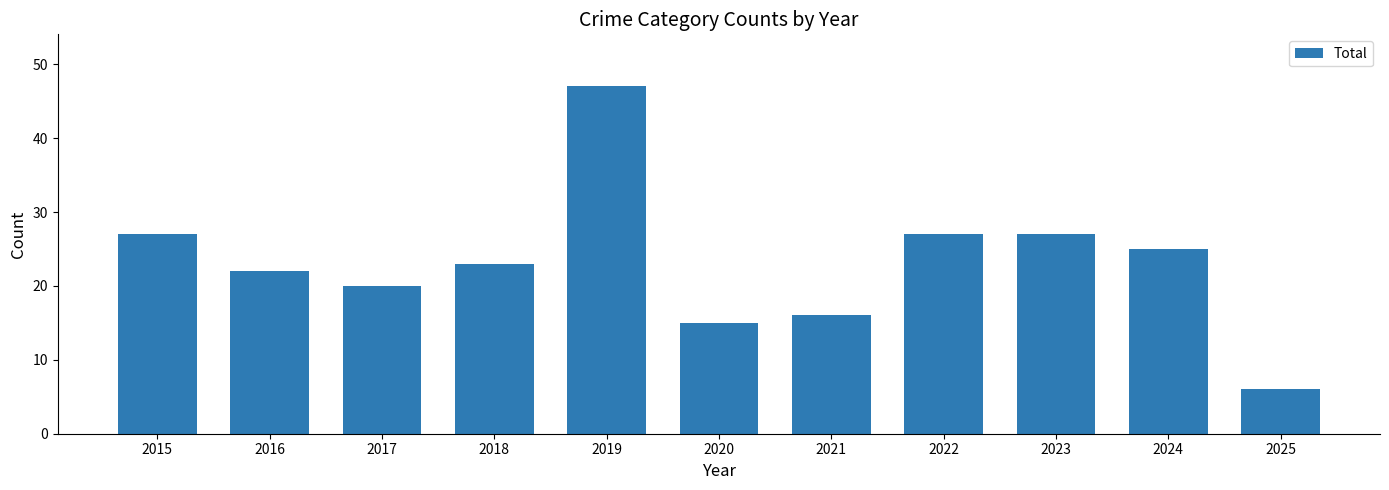

What is the difference between the second highest and minimum values?

21